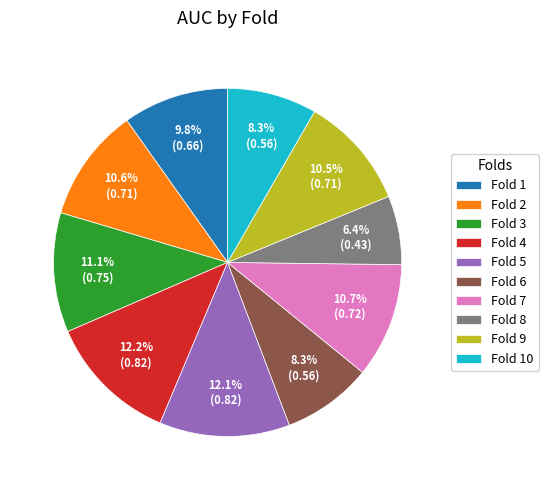

What is the smallest slice in the pie chart?

Fold 8